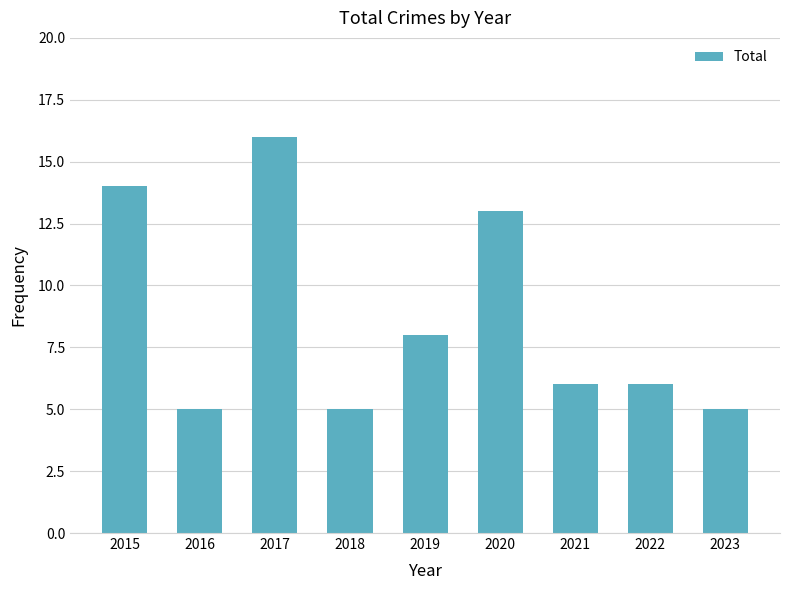

What is the ratio of the value at 2018 to the value at 2022?

0.8